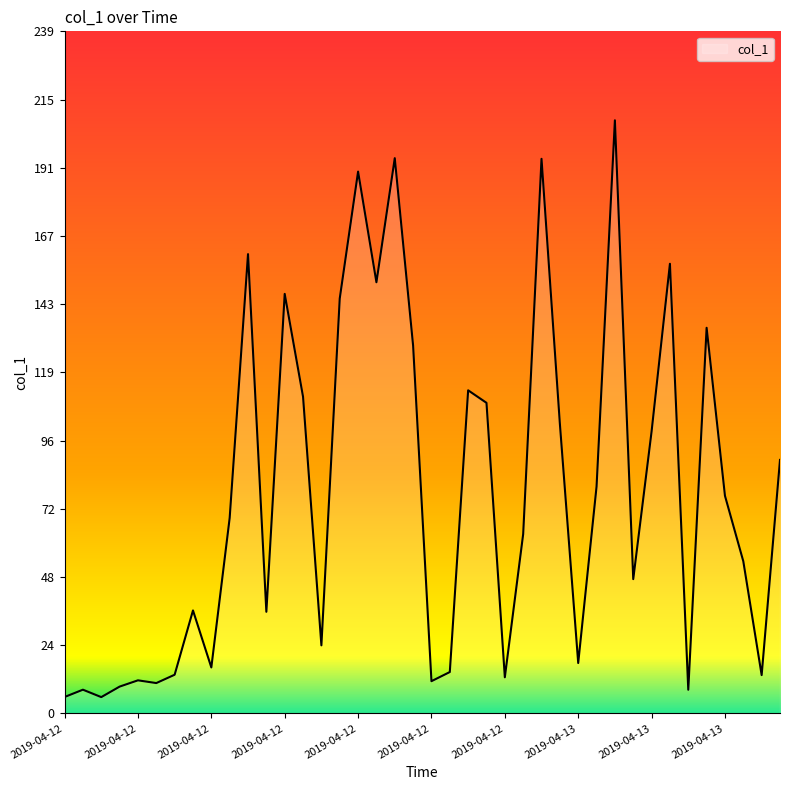

What is the greatest value displayed?

207.8